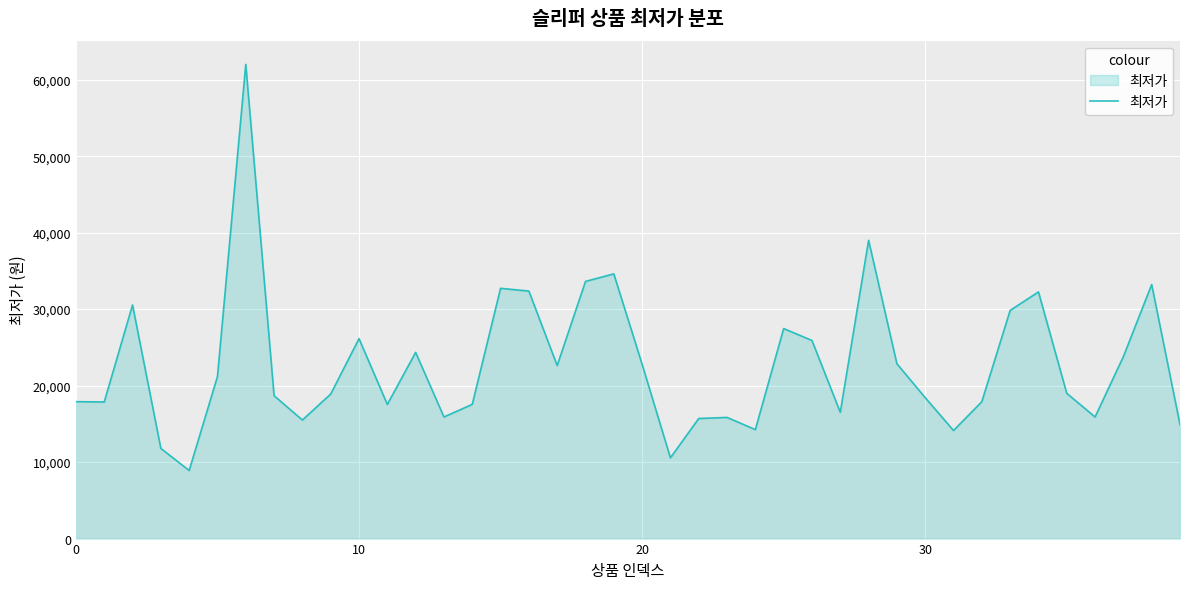

What is the smallest value displayed?

8900